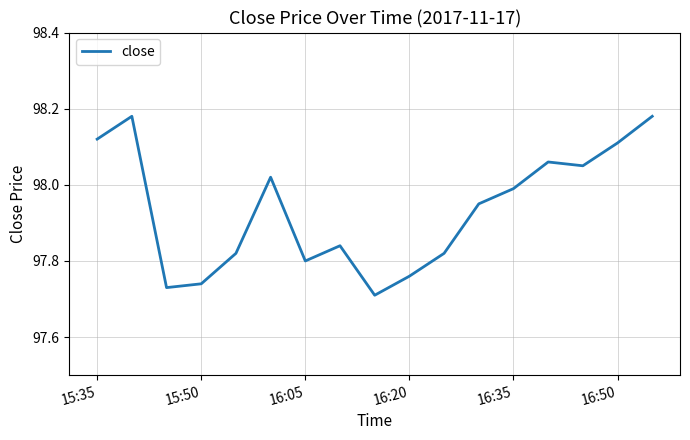

What is the difference between the maximum and minimum values?

0.5